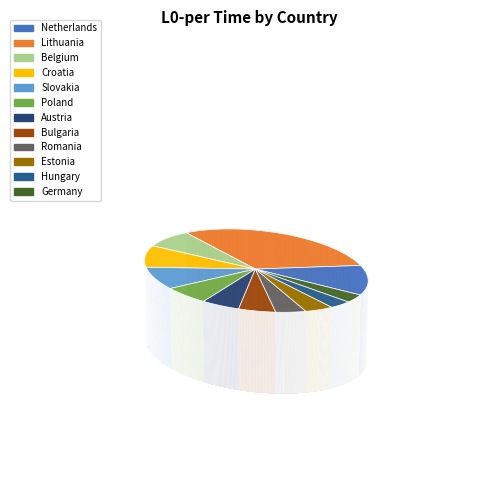

Rank the categories by value from lowest to highest.

Hungary, Germany, Estonia, Romania, Austria, Bulgaria, Poland, Belgium, Slovakia, Croatia, Netherlands, Lithuania